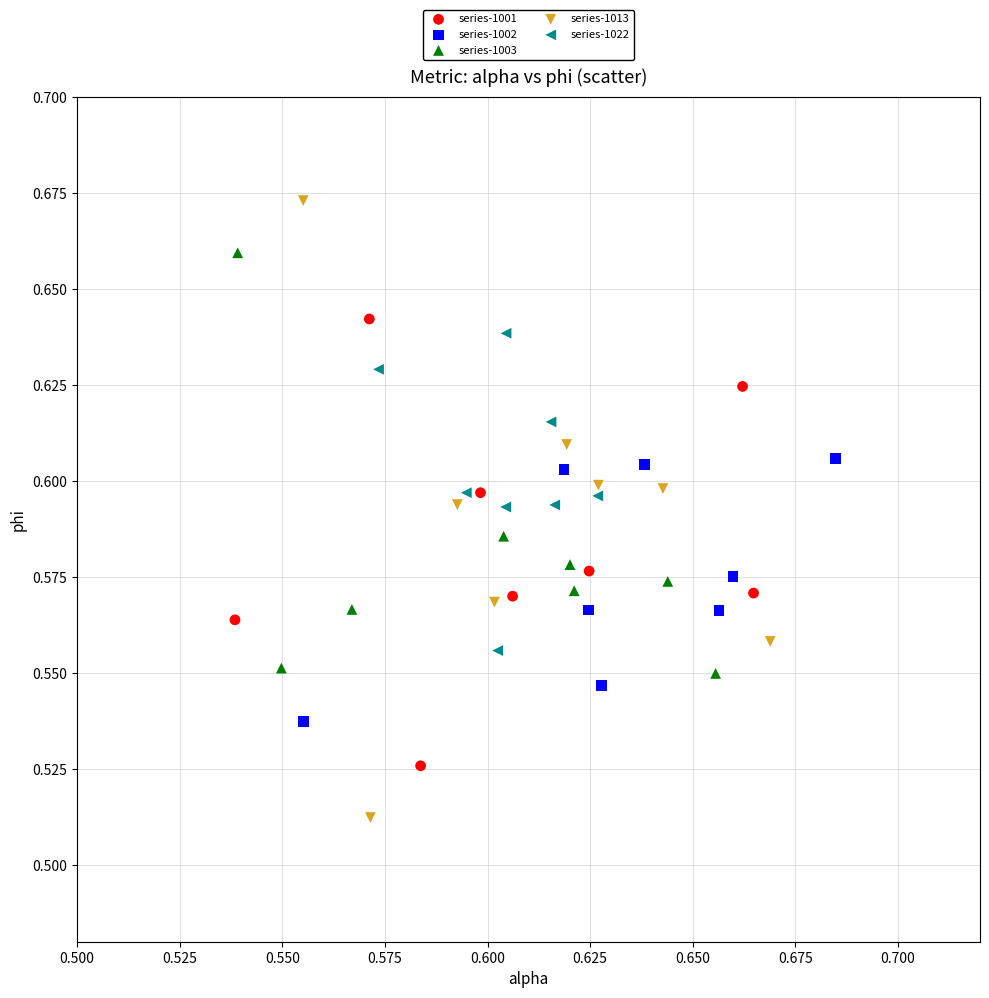

Which series reaches the maximum Y coordinate?

series-1013